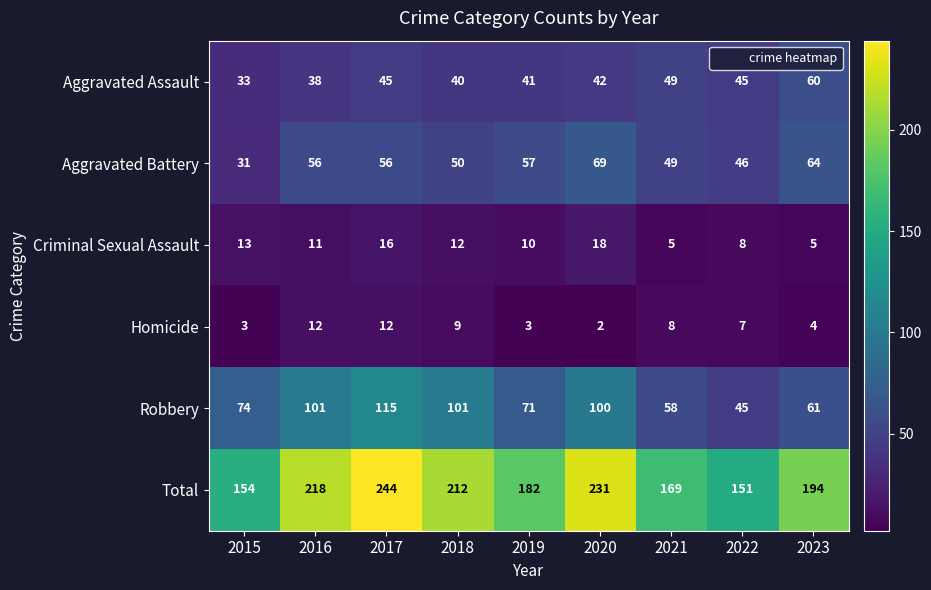

How many series are shown in this chart?

6